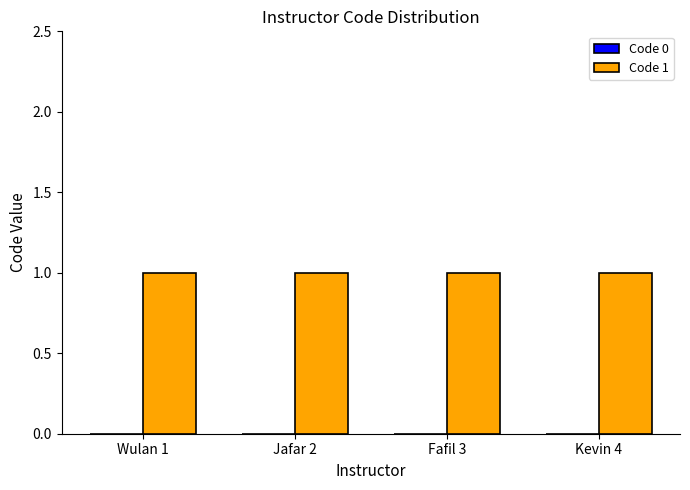

Reading left to right, transcribe all the data shown in this chart.

Code 0: 0	0	0	0
Code 1: 1	1	1	1